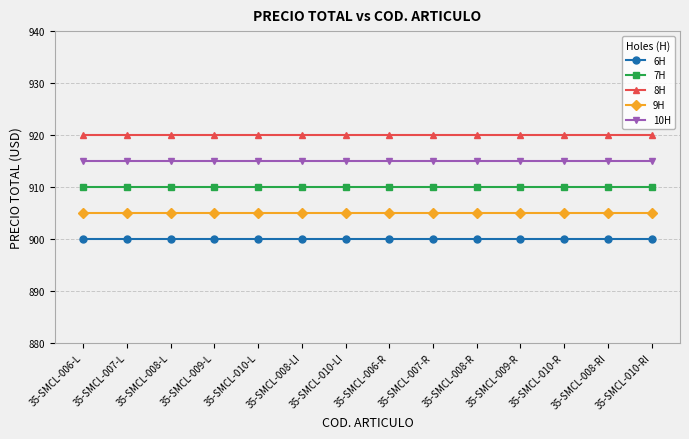

What is the spread (max minus min) of values at 35-SMCL-007-L?

20